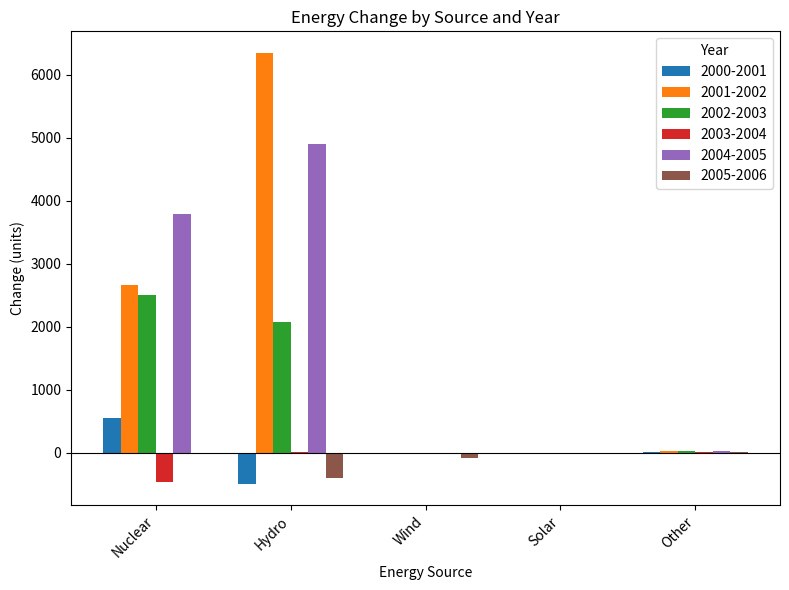

Is it true that 2003-2004 equals -827.6 at Nuclear?

False